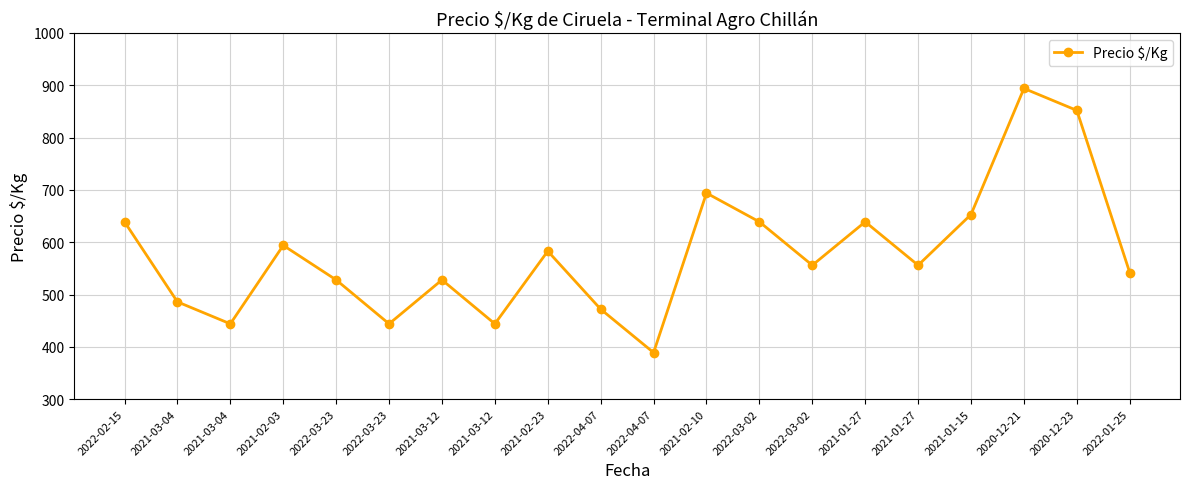

Between 2022-04-07 and 2021-02-10, which is larger?

2021-02-10